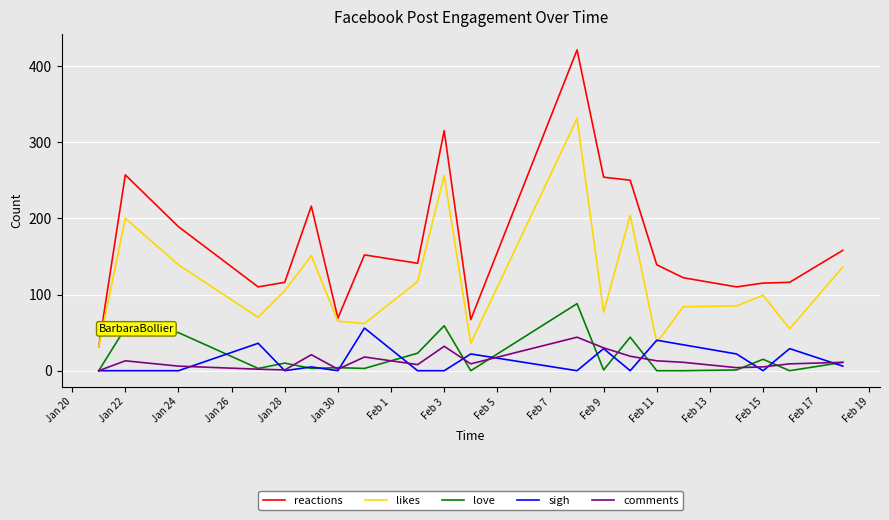

What is the greatest value displayed?

421